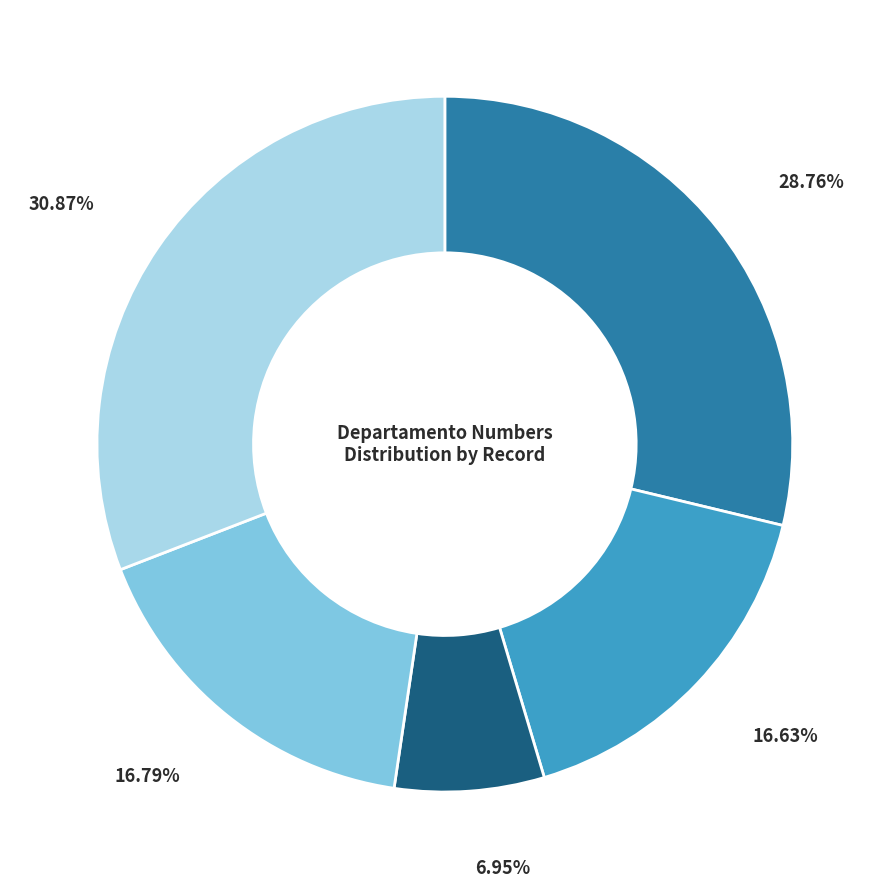

Is there any slice that represents more than half of the pie?

No